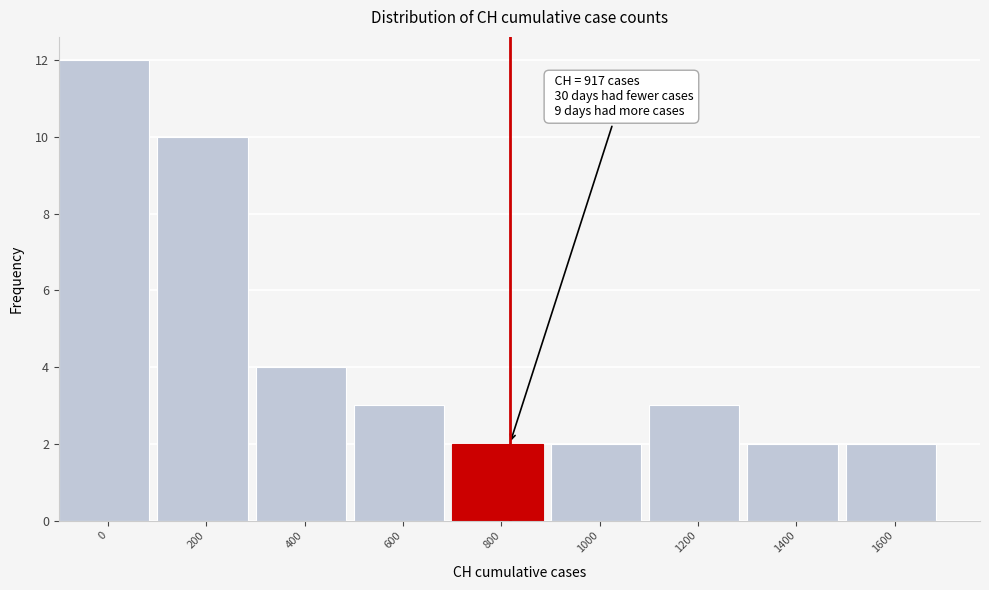

Reading left to right, transcribe all the data shown in this chart.

0=12	200=10	400=4	600=3	800=2	1000=2	1200=3	1400=2	1600=2